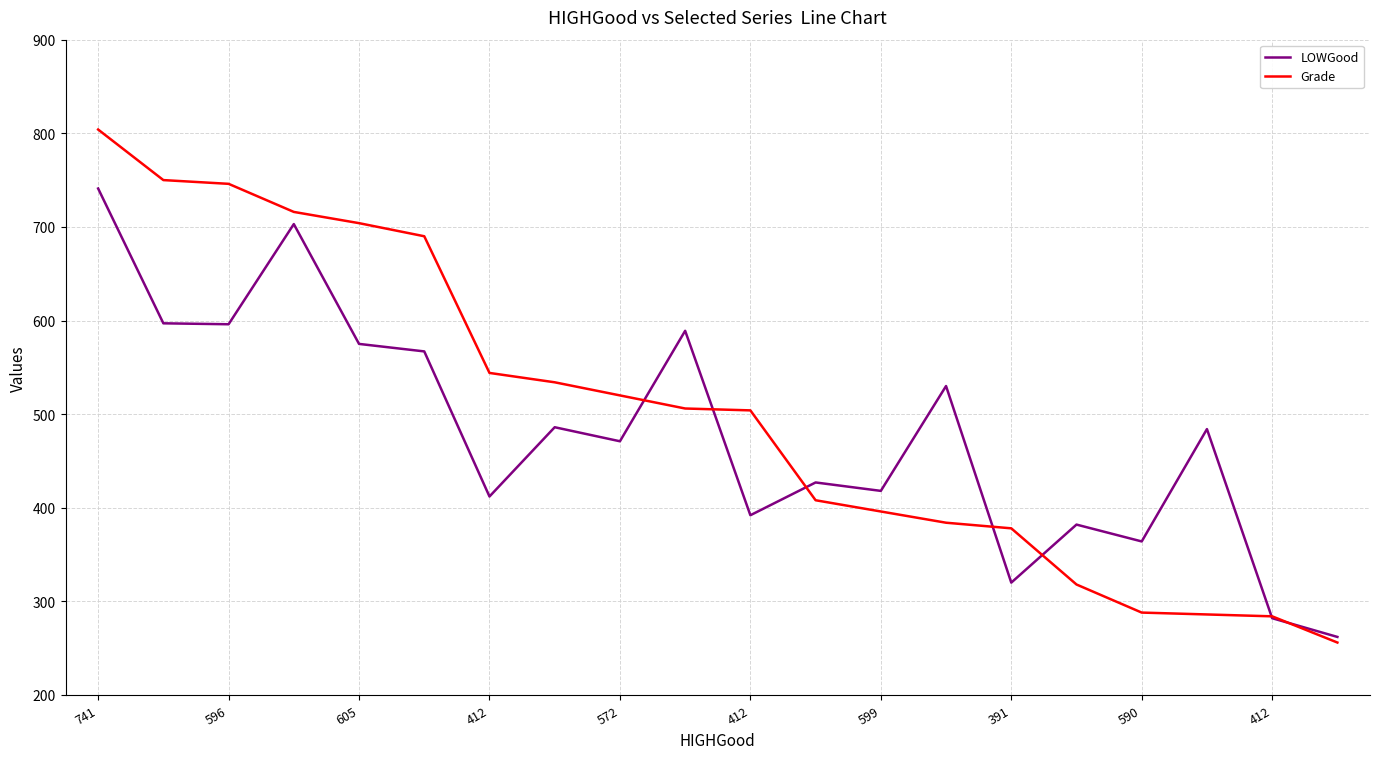

List the series in order of their peak value, lowest first.

LOWGood, Grade